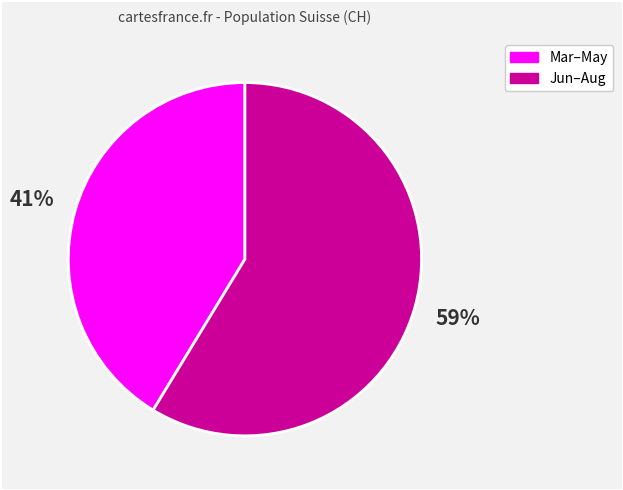

To the nearest percent, what is the average slice percentage?

50%